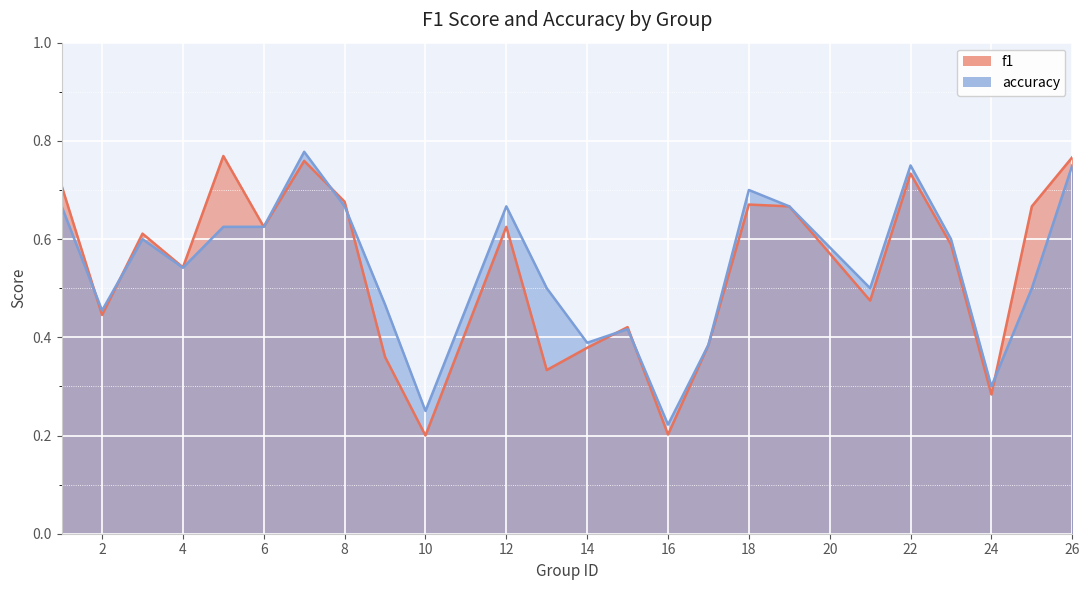

What is the spread (max minus min) of values at 9?

0.1